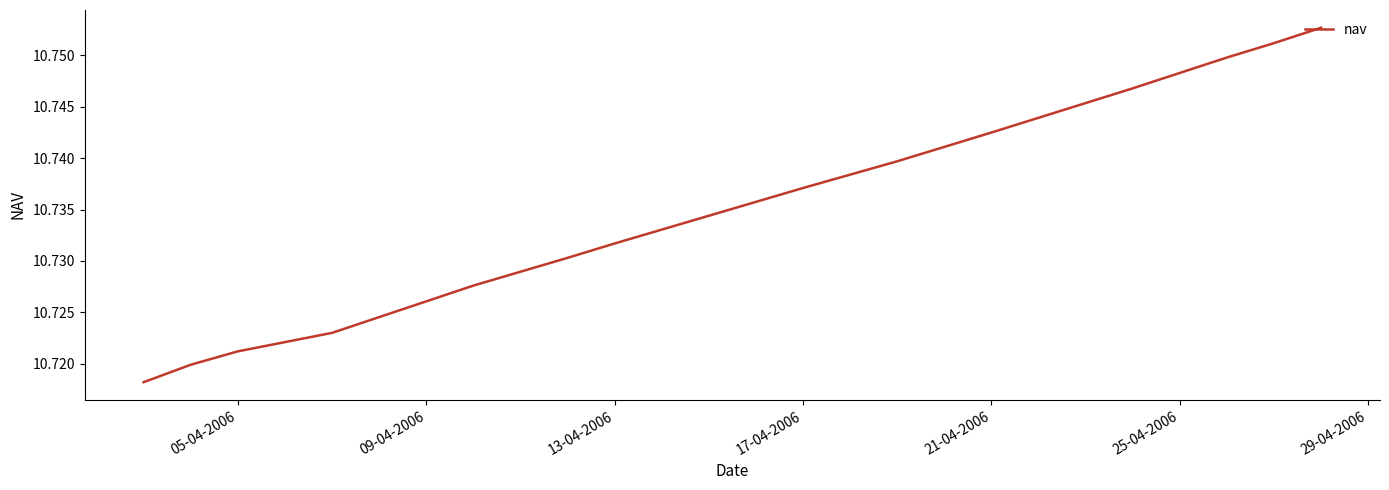

The value at 21-04-2006 is 15.0. True or false?

False